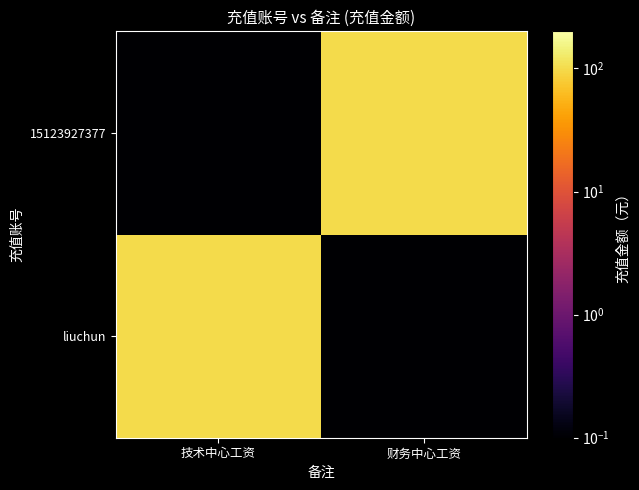

At which category does the chart reach its peak across all series?

技术中心工资